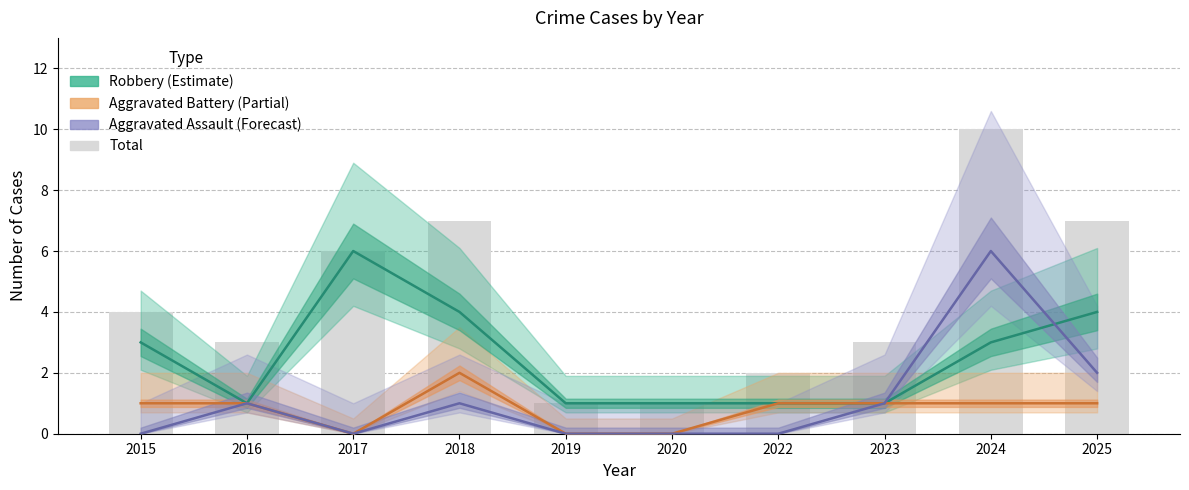

What are all the series names shown in the legend?

Robbery, Aggravated Battery, Aggravated Assault, Total